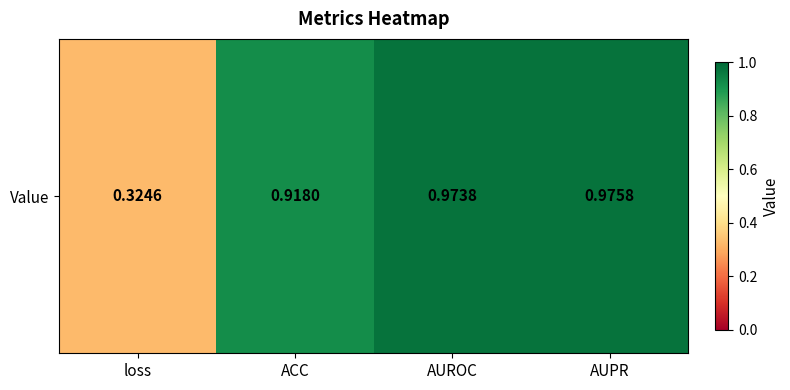

True or false: the data shows 1.0 at AUROC.

True